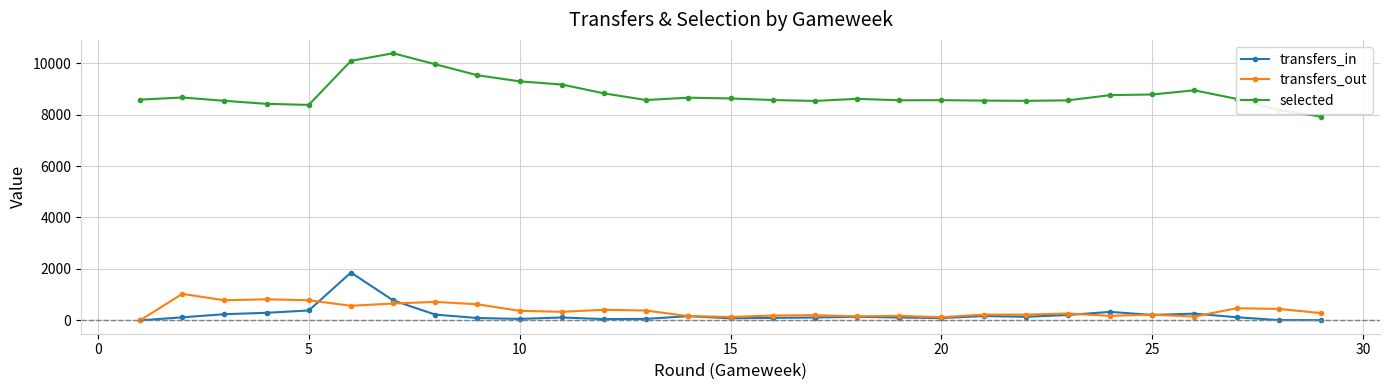

Does the chart display data point markers on the line(s)?

Yes